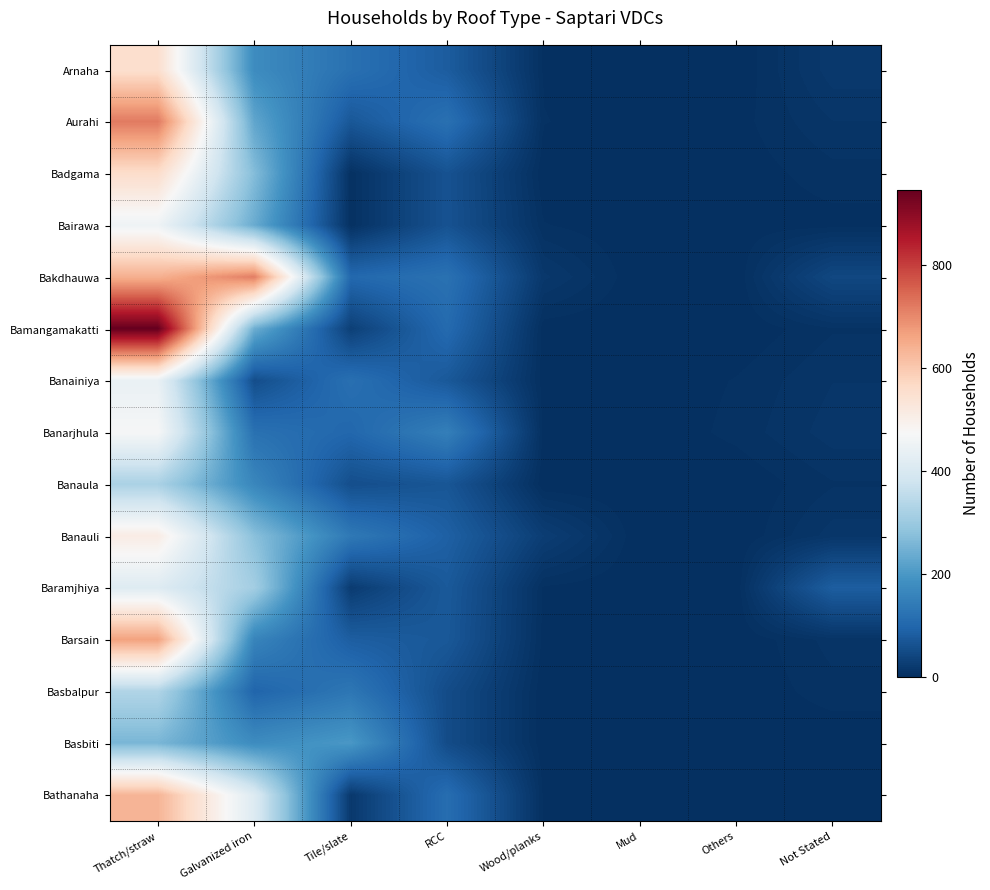

Reading left to right, extract all data points from this chart.

Arnaha: Thatch/straw=552	Galvanized iron=176	Tile/slate=119	RCC=80	Wood/planks=3	Mud=0	Others=0	Not Stated=17
Aurahi: Thatch/straw=720	Galvanized iron=226	Tile/slate=71	RCC=119	Wood/planks=4	Mud=0	Others=2	Not Stated=11
Badgama: Thatch/straw=558	Galvanized iron=269	Tile/slate=4	RCC=62	Wood/planks=0	Mud=0	Others=1	Not Stated=6
Bairawa: Thatch/straw=452	Galvanized iron=237	Tile/slate=4	RCC=62	Wood/planks=4	Mud=0	Others=1	Not Stated=2
Bakdhauwa: Thatch/straw=642	Galvanized iron=716	Tile/slate=103	RCC=121	Wood/planks=16	Mud=0	Others=0	Not Stated=42
Bamangamakatti: Thatch/straw=947	Galvanized iron=241	Tile/slate=29	RCC=106	Wood/planks=1	Mud=0	Others=0	Not Stated=7
Banainiya: Thatch/straw=440	Galvanized iron=54	Tile/slate=117	RCC=73	Wood/planks=1	Mud=0	Others=4	Not Stated=11
Banarjhula: Thatch/straw=470	Galvanized iron=120	Tile/slate=100	RCC=149	Wood/planks=2	Mud=0	Others=5	Not Stated=13
Banaula: Thatch/straw=321	Galvanized iron=165	Tile/slate=55	RCC=68	Wood/planks=0	Mud=0	Others=0	Not Stated=7
Banauli: Thatch/straw=509	Galvanized iron=276	Tile/slate=136	RCC=87	Wood/planks=26	Mud=0	Others=0	Not Stated=13
Baramjhiya: Thatch/straw=413	Galvanized iron=311	Tile/slate=22	RCC=74	Wood/planks=3	Mud=0	Others=0	Not Stated=82
Barsain: Thatch/straw=665	Galvanized iron=160	Tile/slate=83	RCC=72	Wood/planks=2	Mud=0	Others=0	Not Stated=9
Basbalpur: Thatch/straw=331	Galvanized iron=96	Tile/slate=131	RCC=51	Wood/planks=0	Mud=0	Others=0	Not Stated=6
Basbiti: Thatch/straw=256	Galvanized iron=176	Tile/slate=200	RCC=51	Wood/planks=0	Mud=0	Others=0	Not Stated=0
Bathanaha: Thatch/straw=635	Galvanized iron=410	Tile/slate=17	RCC=112	Wood/planks=3	Mud=0	Others=0	Not Stated=3